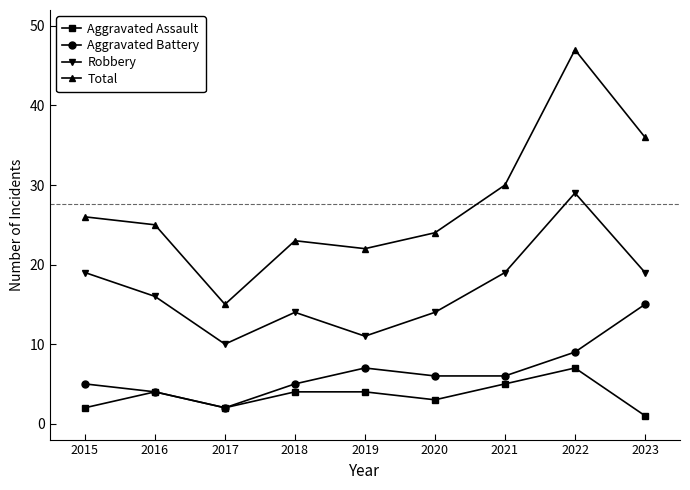

Is it true that Aggravated Battery equals 6 at 2021?

True